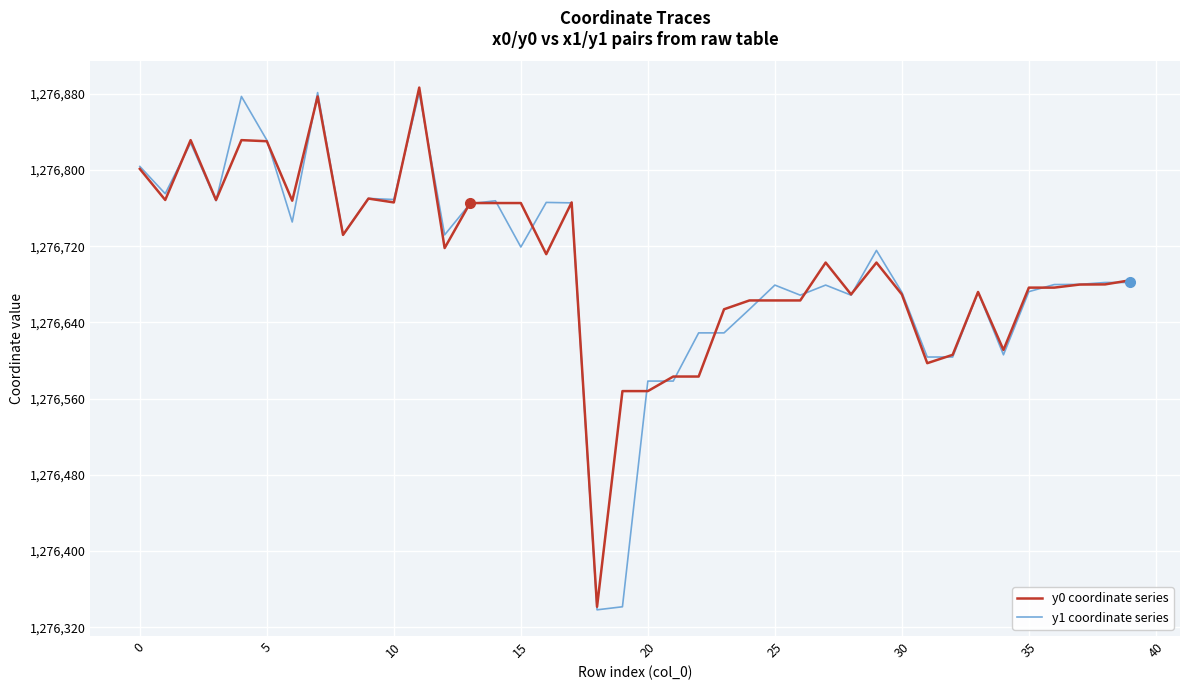

What is the highest value of the y1 coordinate series series?

1276881.3